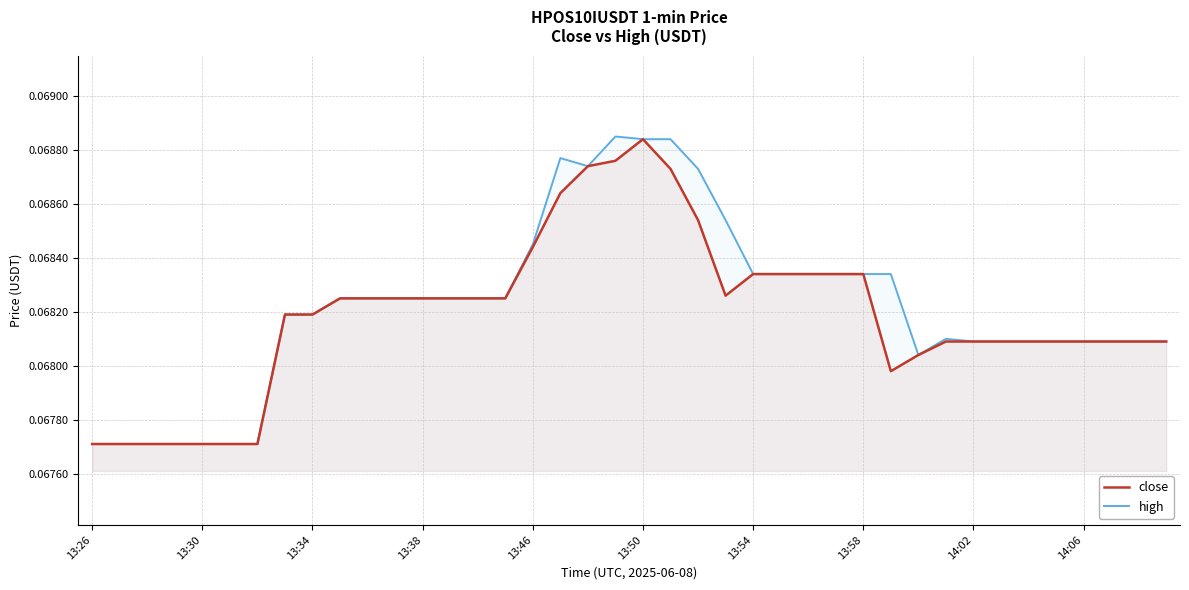

Which category has the lowest value across all series?

13:26